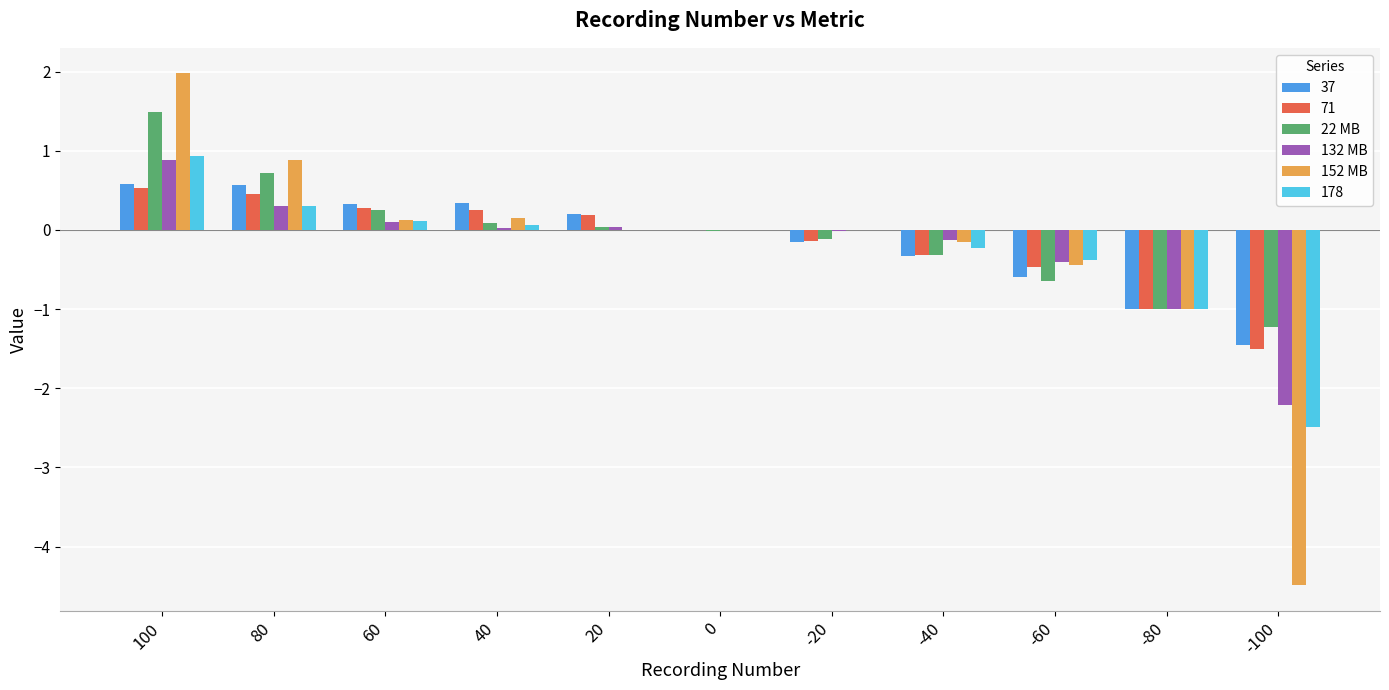

Which category has the highest value in the 22 MB series?

100